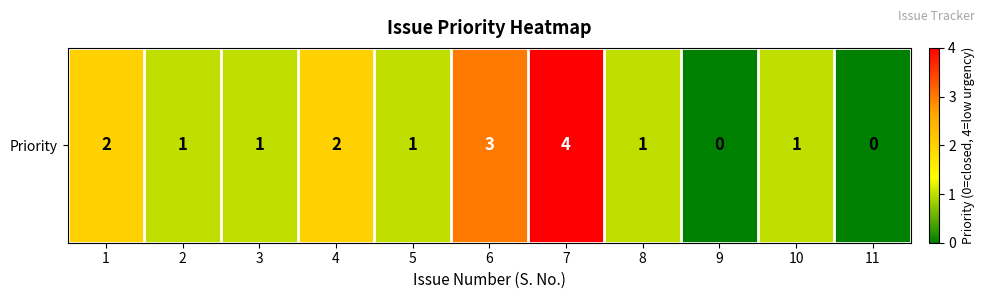

Which category has the highest value across all series?

7